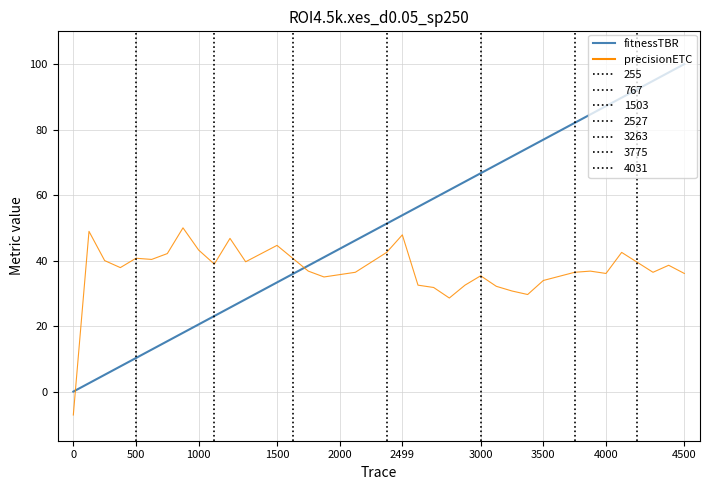

The precisionETC series shows 76.9 at 2499. True or false?

False